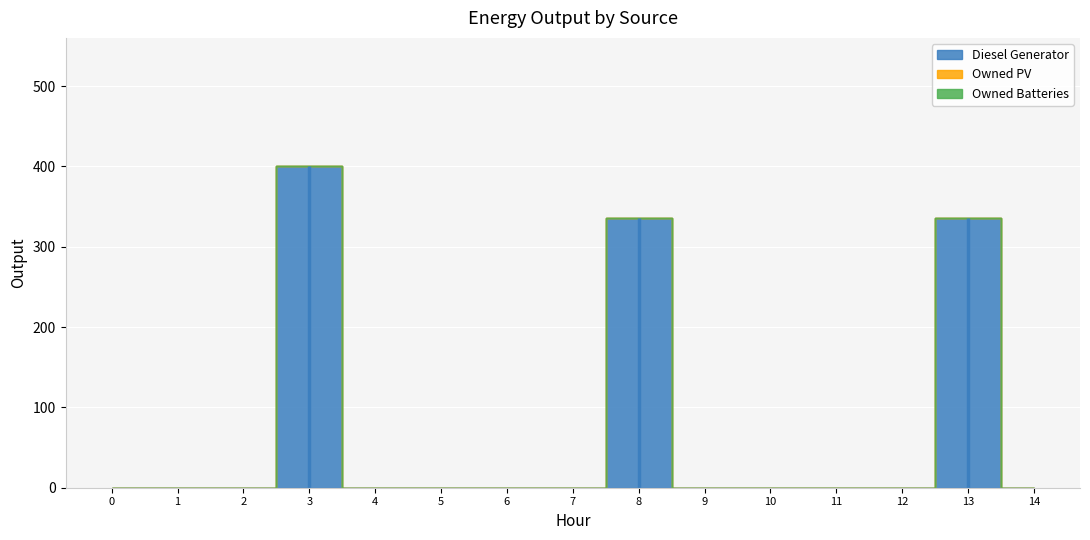

True or false: Owned Batteries and Owned PV intersect in this chart.

False